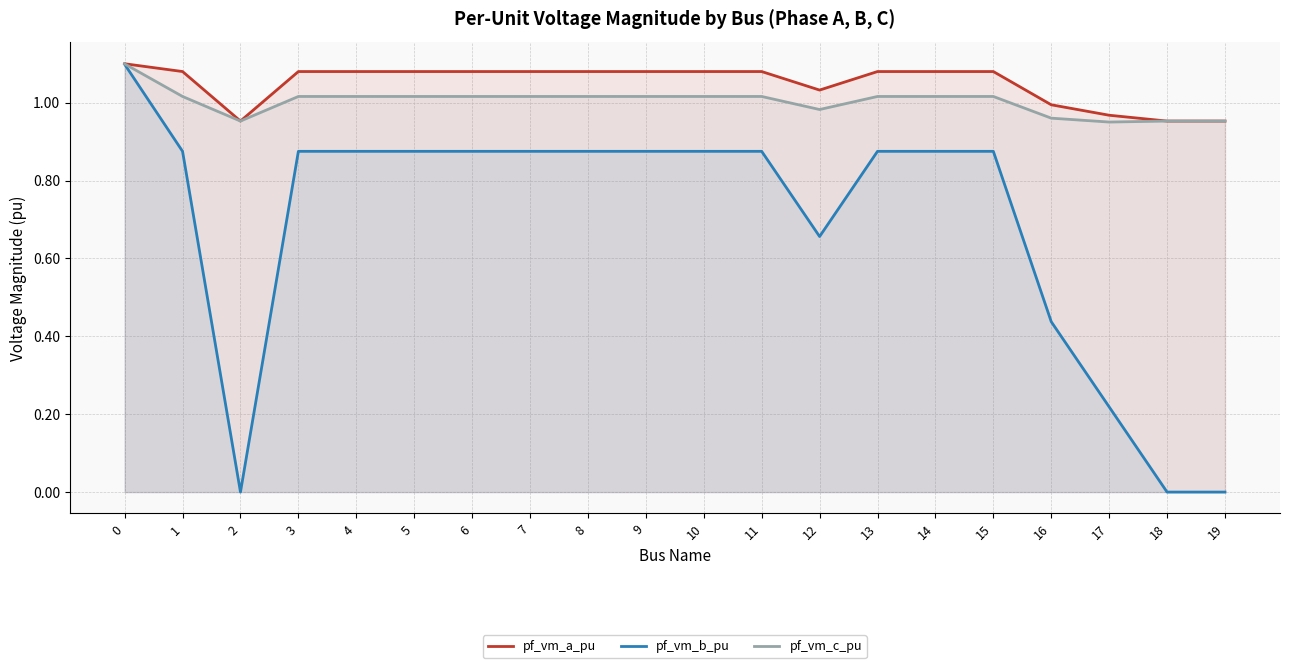

What is the difference between the pf_vm_b_pu values at 17 and 6?

0.7